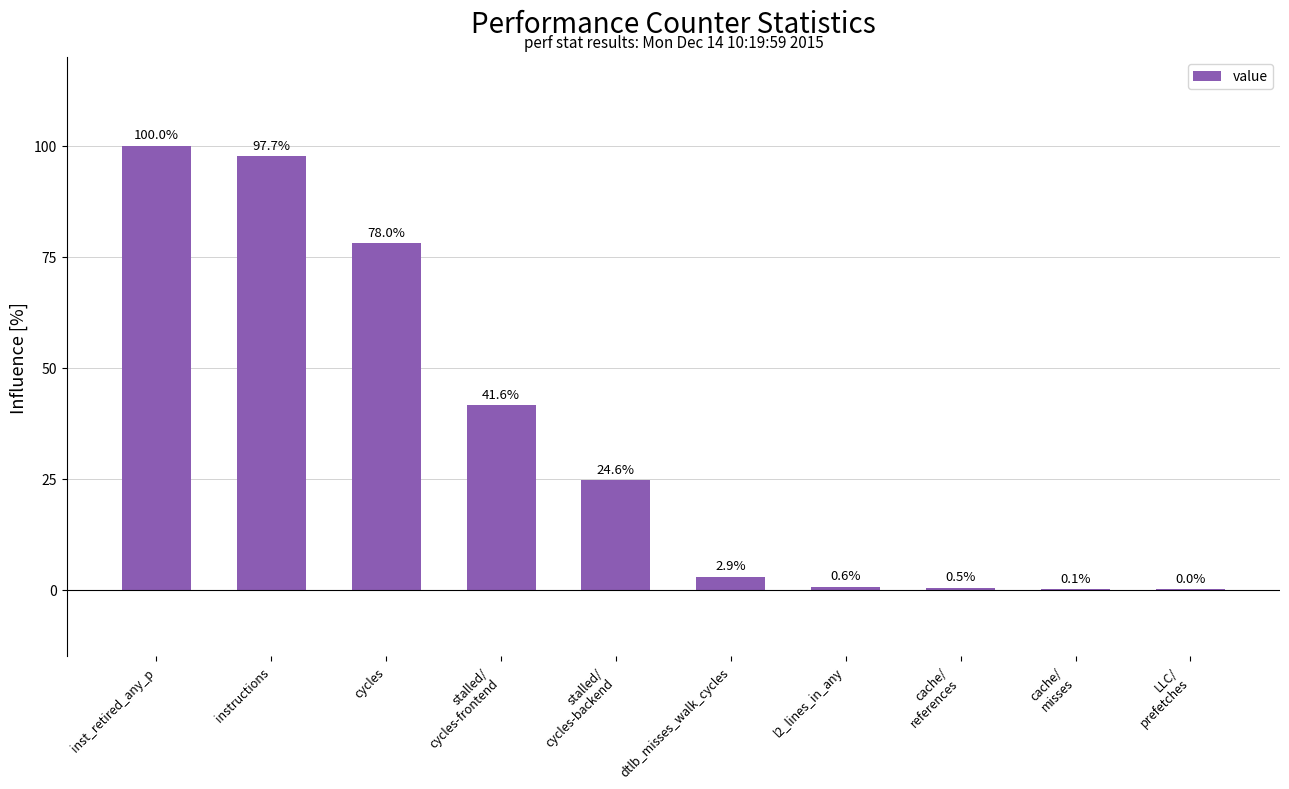

The value at cycles is 78.0. True or false?

True